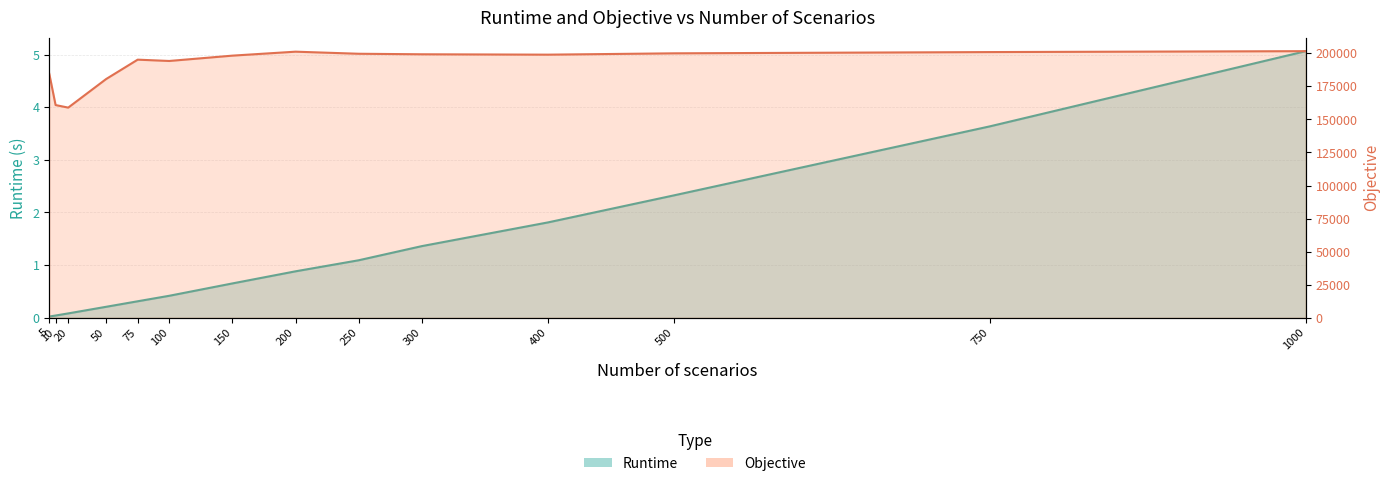

Reading left to right, transcribe all the data shown in this chart.

Runtime: 5=0.0	10=0.0	20=0.1	50=0.2	75=0.3	100=0.4	150=0.7	200=0.9	250=1.1	300=1.4	400=1.8	500=2.3	750=3.6	1000=5.1
Objective: 5=184537.7	10=160885.9	20=158955.5	50=180561.7	75=195236.0	100=194242.1	150=198274.9	200=201272.9	250=199700.0	300=199303.4	400=199020.7	500=200024.7	750=200974.7	1000=201663.1